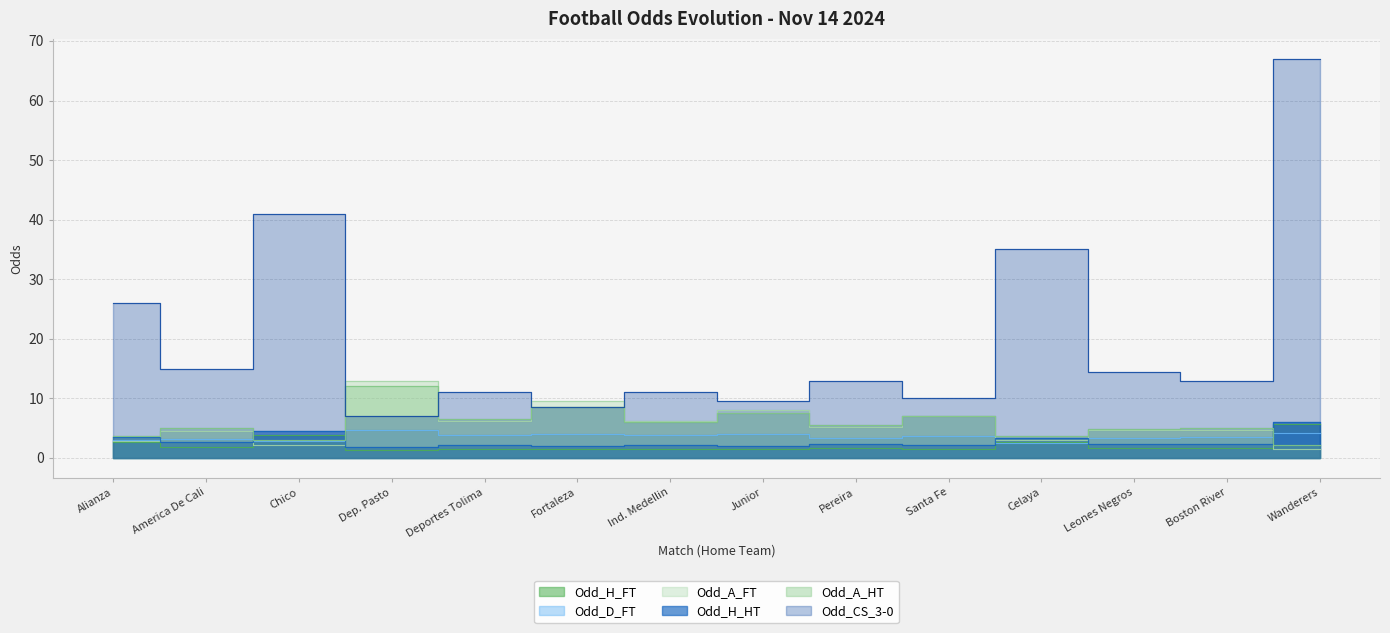

What is the sum of all Odd_A_HT values?

80.4